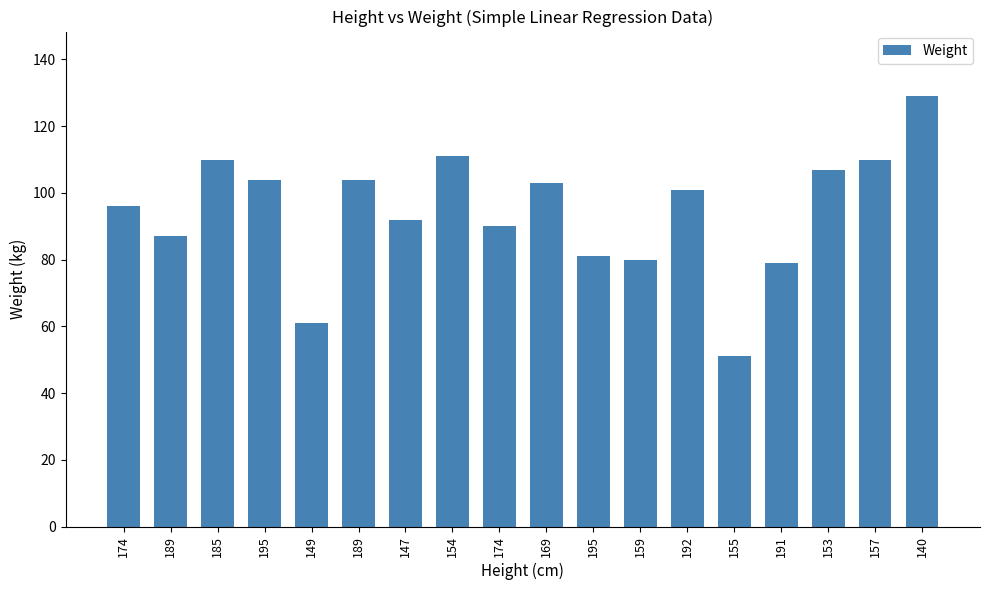

Reading left to right, transcribe all the data shown in this chart.

96	87	110	104	61	104	92	111	90	103	81	80	101	51	79	107	110	129